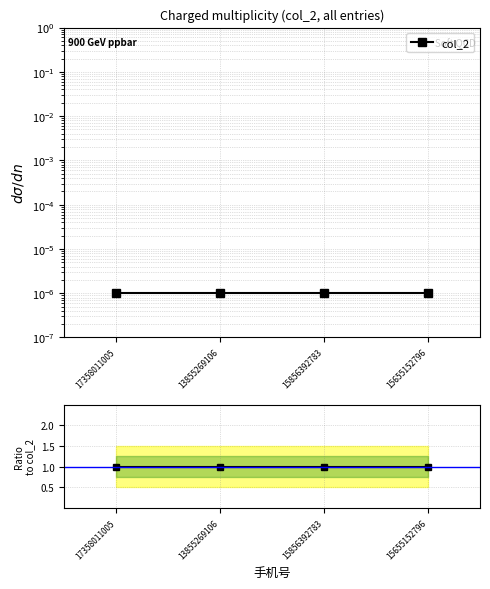

Which label corresponds to the largest value in the chart?

17358011005